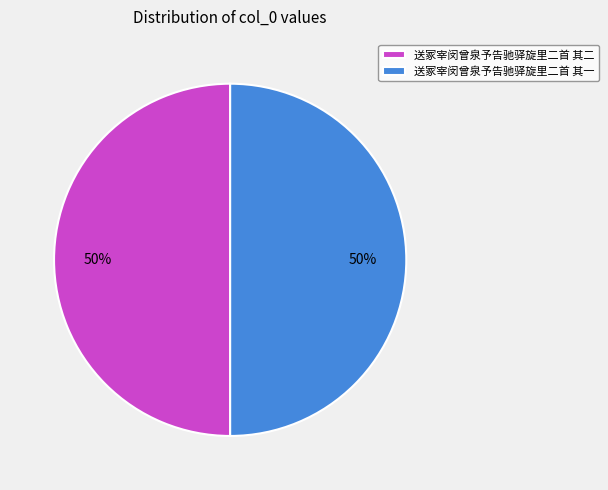

To the nearest percent, what portion does 送冢宰闵曾泉予告驰驿旋里二首 其二 represent?

50%